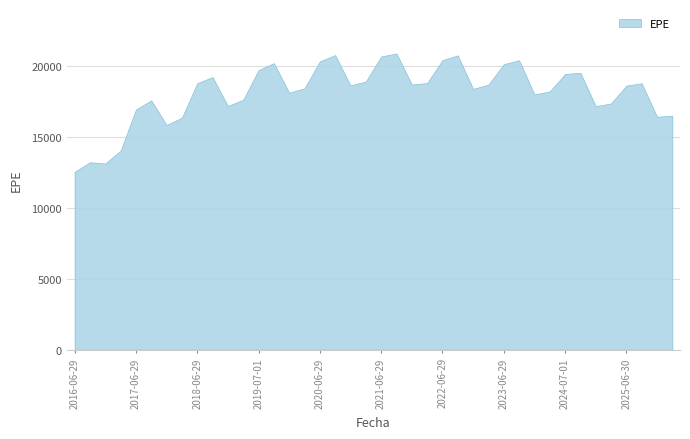

True or false: EPE and PFE cross at least once.

False